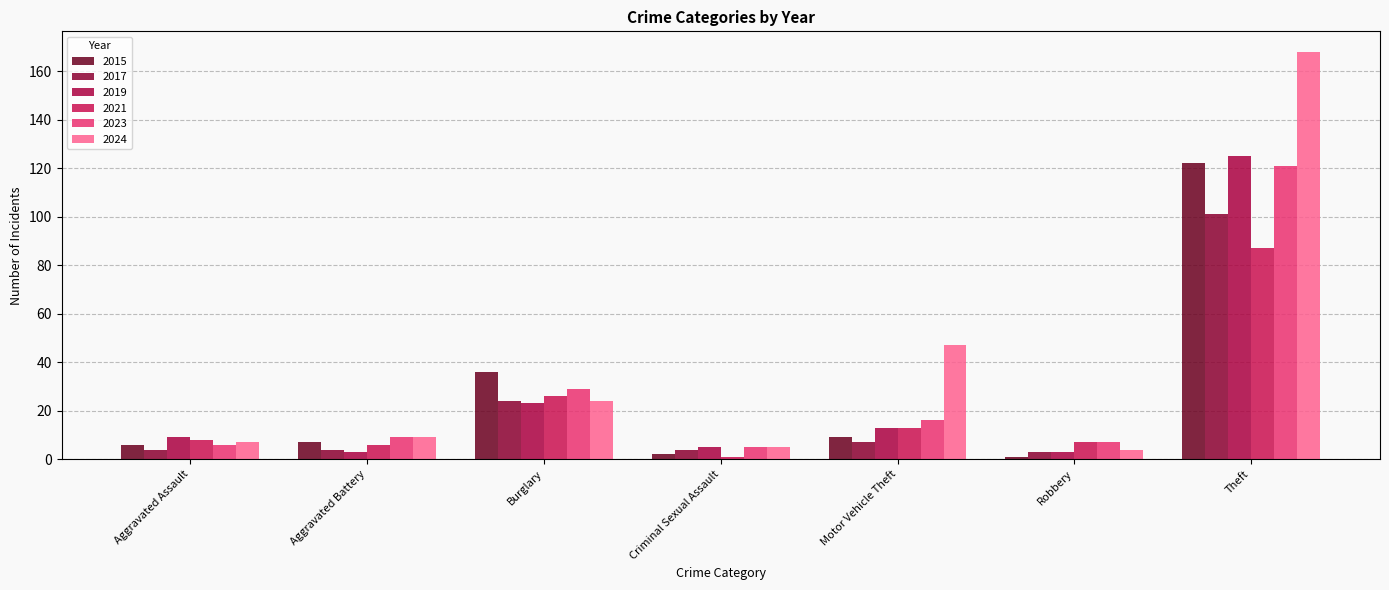

What is the value of the 2015 bar at the 4th from the left?

2